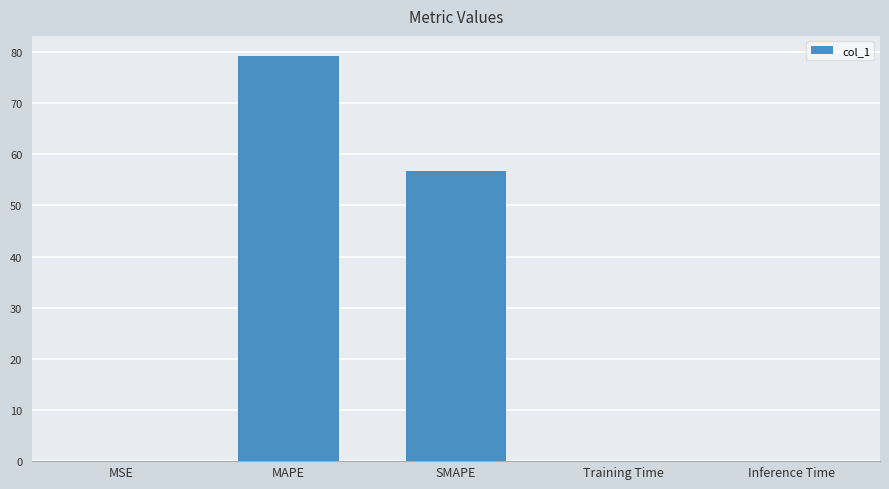

What is the sum of the values at MSE and Inference Time?

0.1